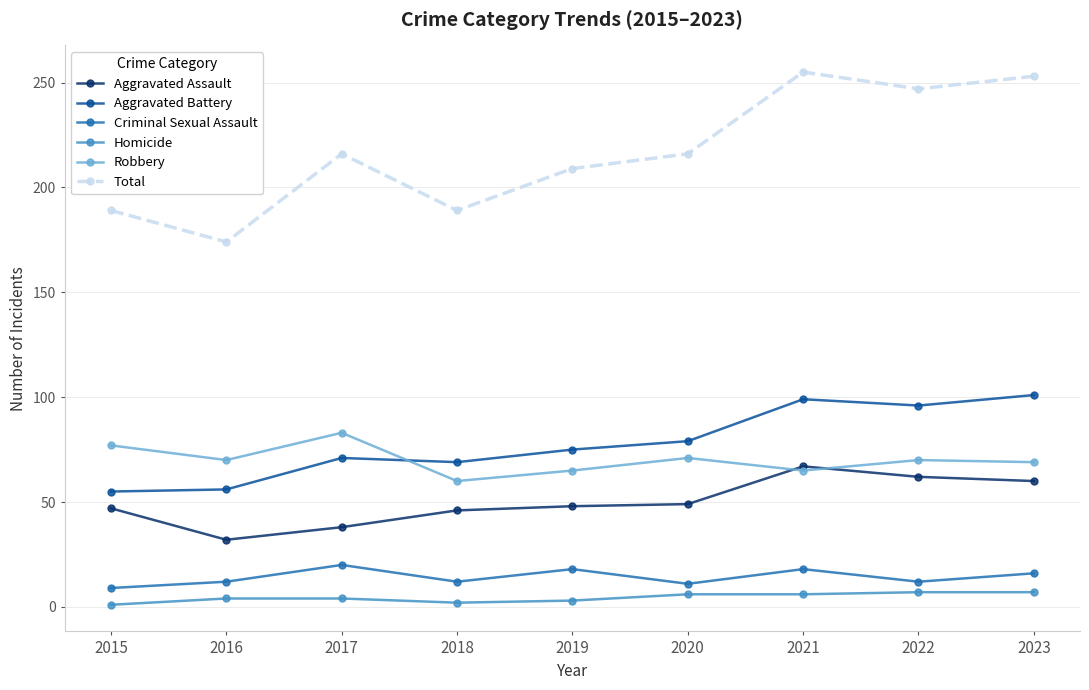

What is the difference between the highest and lowest values at 2015?

188